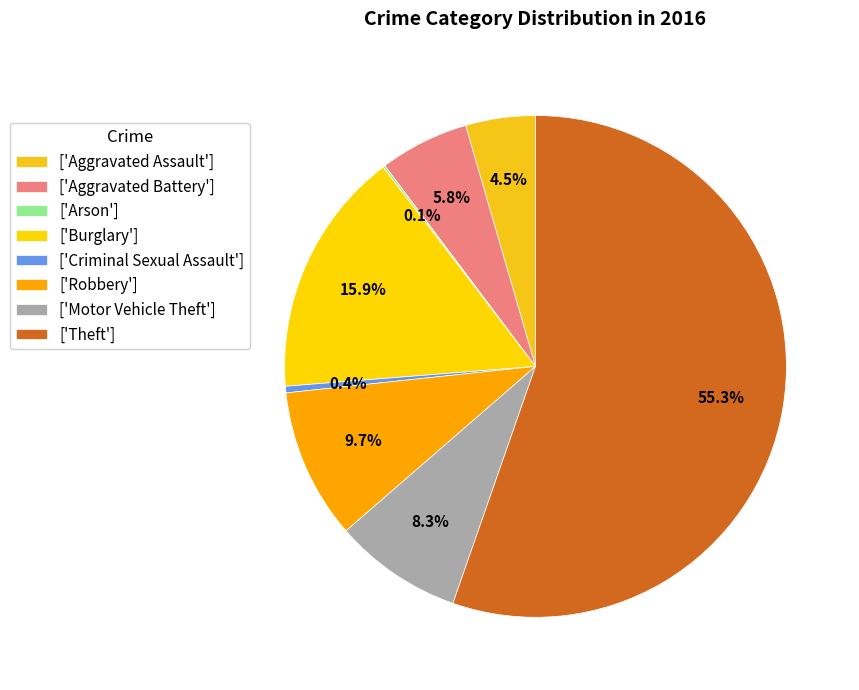

Which category has the smallest portion of the pie?

Arson